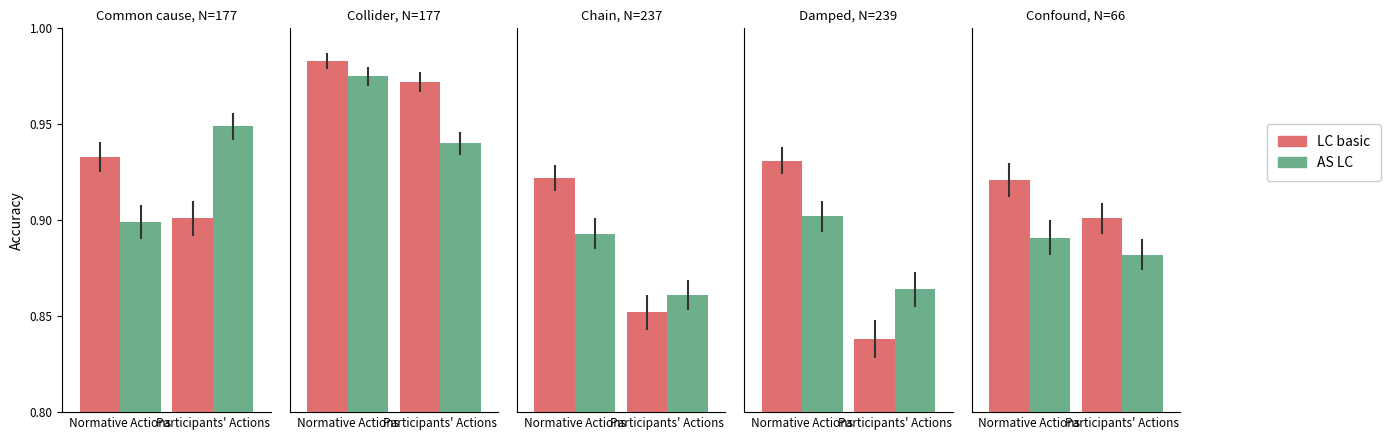

Rank the categories by LC basic value from highest to lowest.

Normative Actions, Participants' Actions